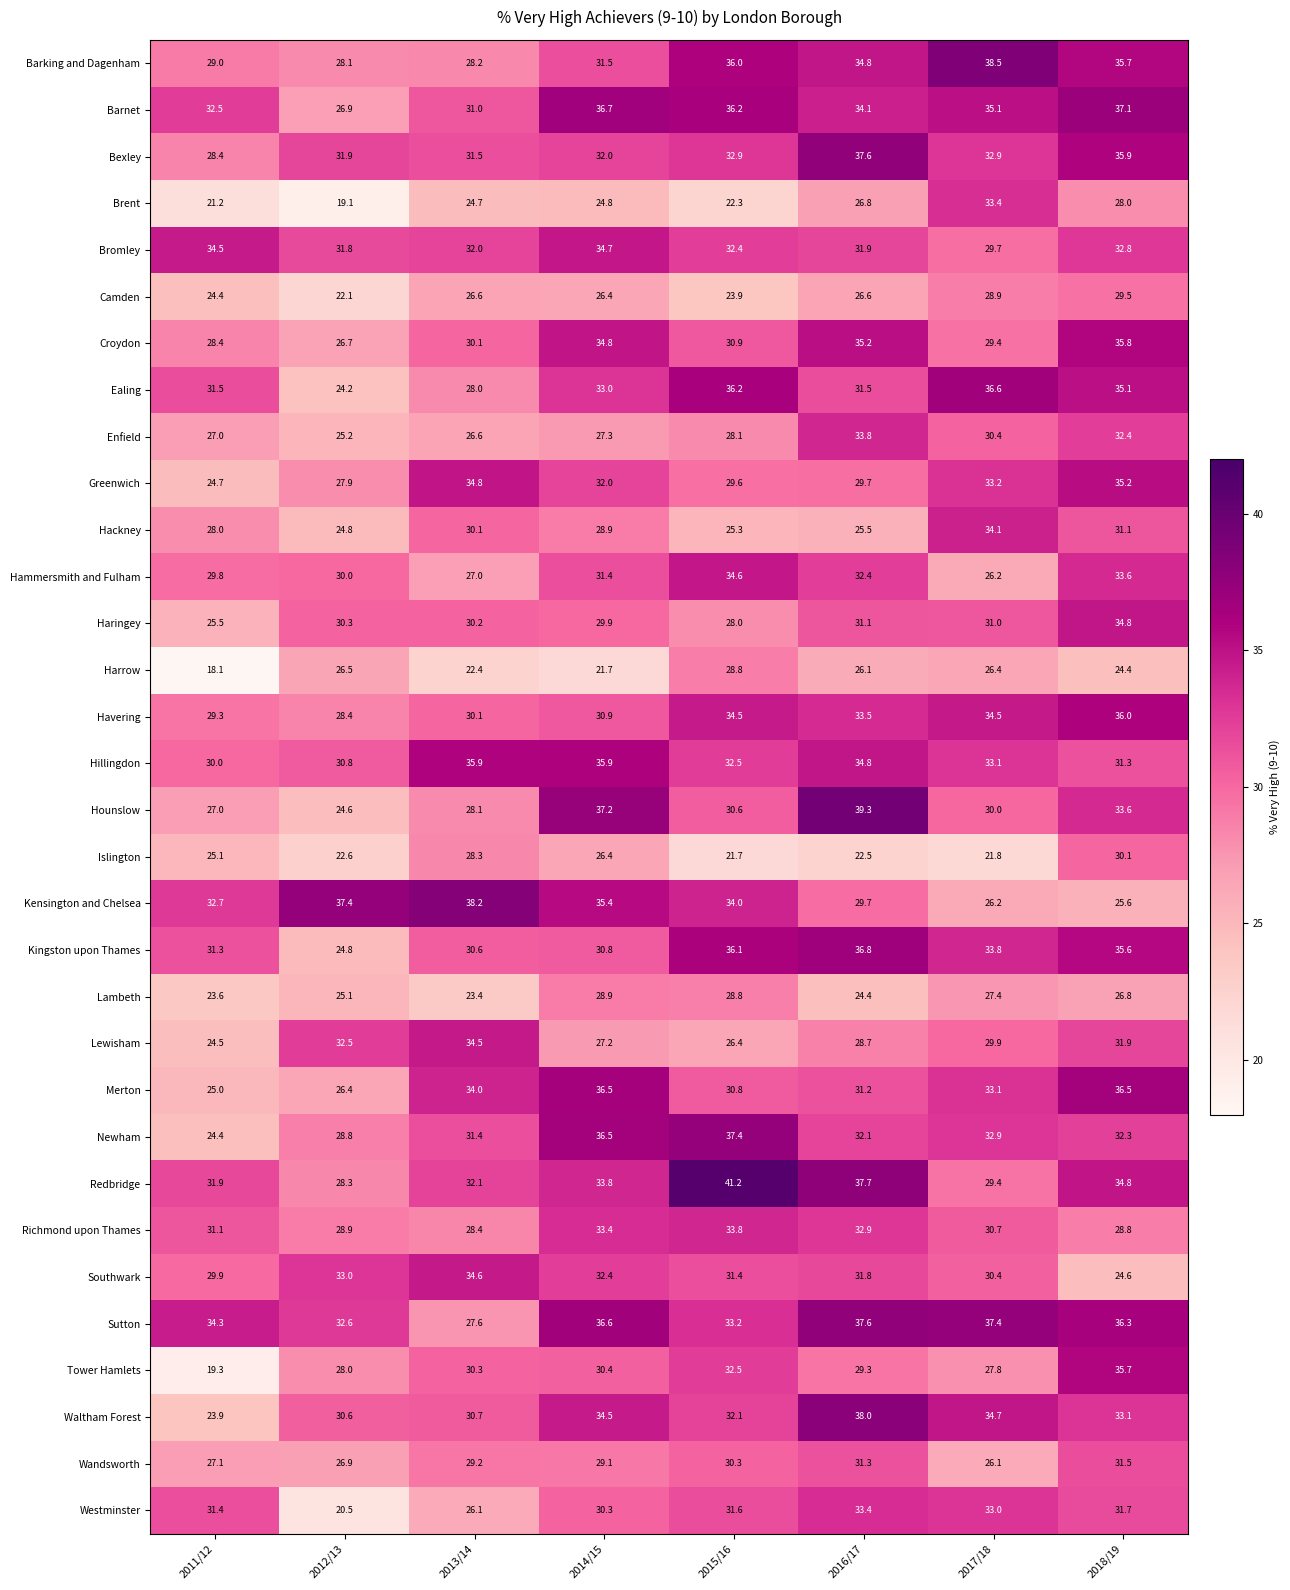

Which category has the lowest value across all series?

2011/12